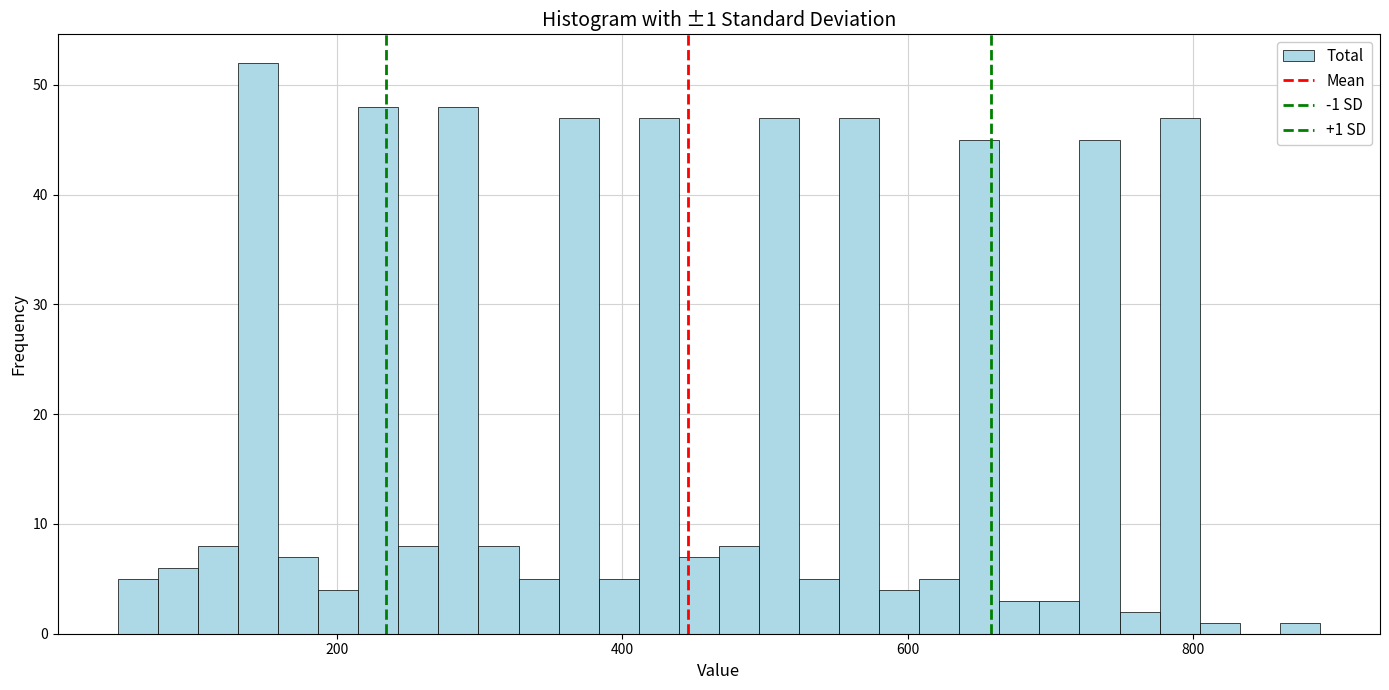

Around what value on the x-axis is the tallest bar? Give the approximate position of its centre, as read against the axis.

140